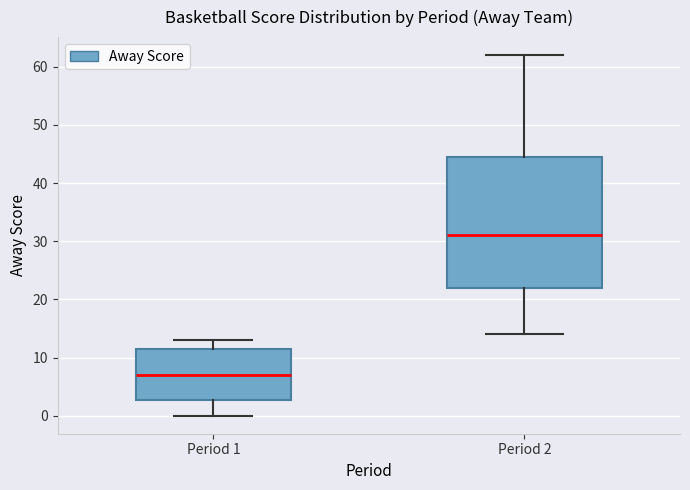

Reading left to right, transcribe this box plot: for each box, give where its median line is, the range the box spans, and where its two whiskers end, as read against the y-axis. The values are not printed on the chart, so give them approximately, as read against the axis.

Period 1: median 7, box 3 to 12, whiskers 0 to 13
Period 2: median 31, box 22 to 45, whiskers 14 to 62